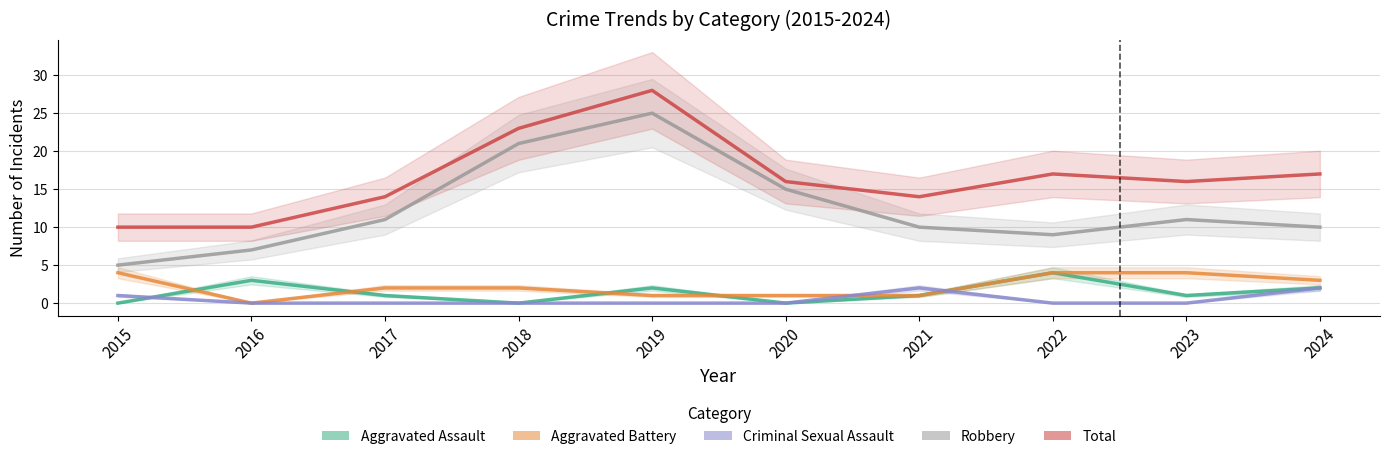

Is the value of Robbery at 2021 greater than the value of Aggravated Battery at 2015?

Yes